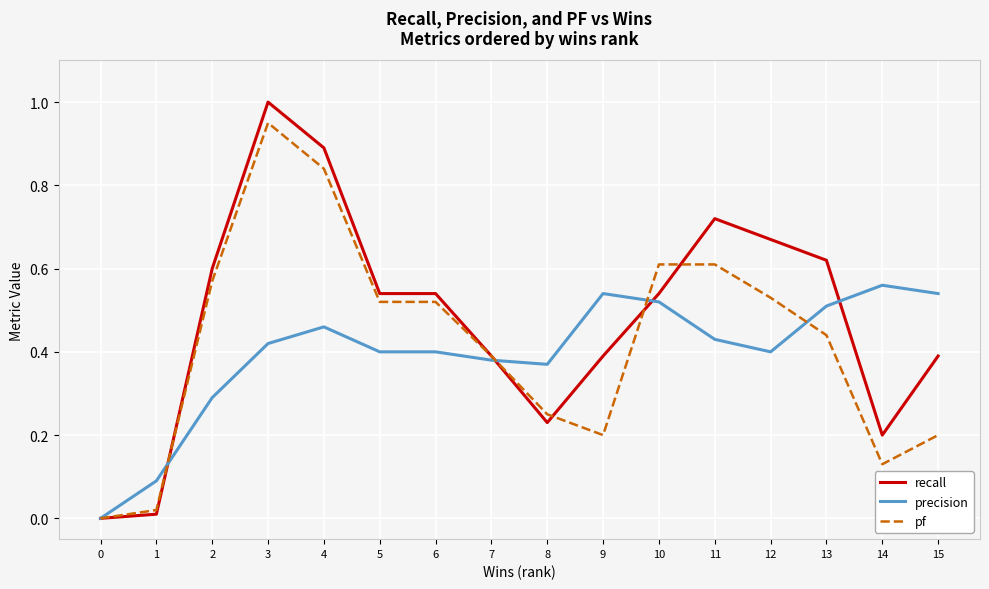

What are all the series names shown in the legend?

recall, precision, pf